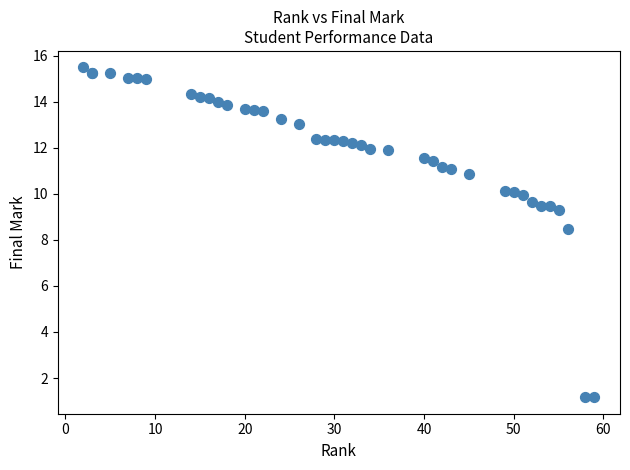

What Y value in the scatter plot is closest to 8?

8.5